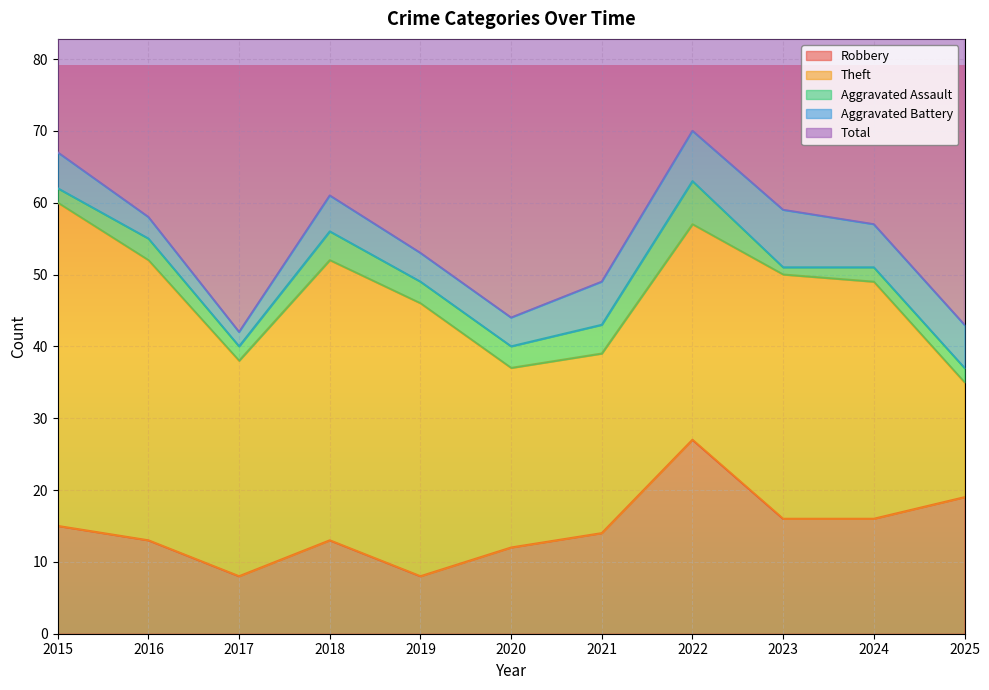

True or false: Total and Aggravated Assault cross at least once.

False